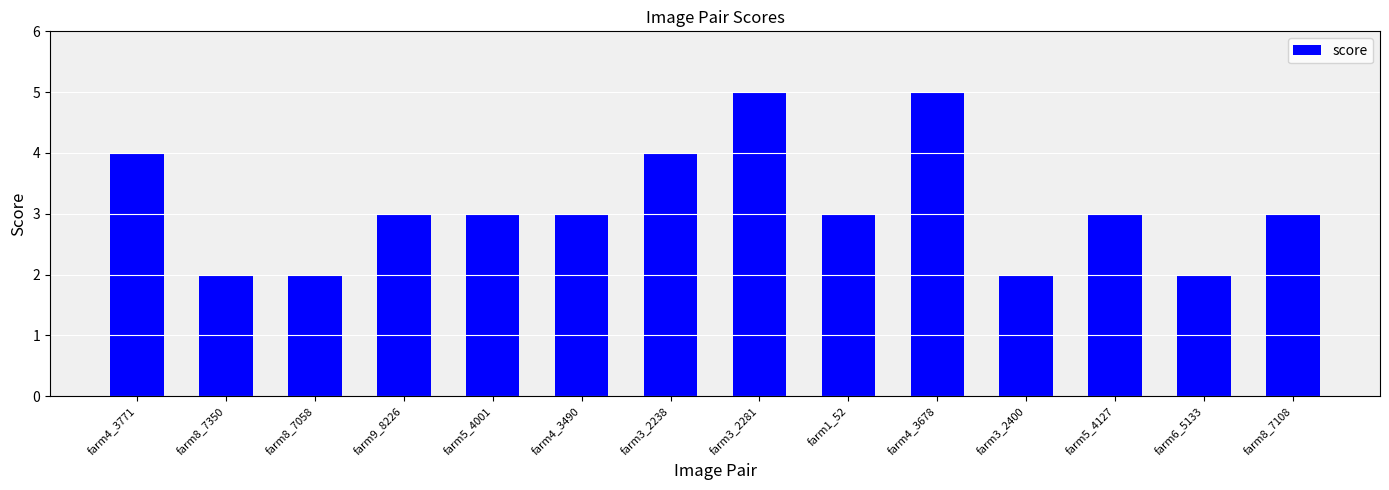

The value at farm5_4127 is 3. True or false?

True